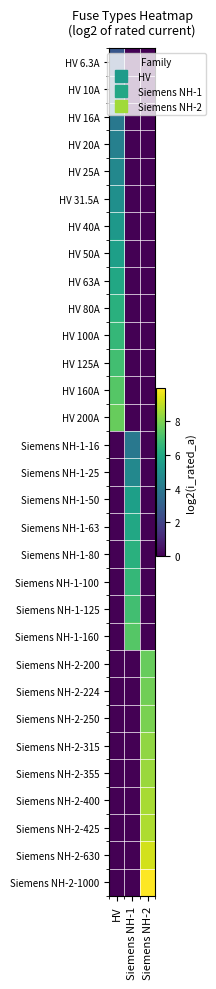

Reading left to right, transcribe all the data shown in this chart.

HV 6.3A: HV=2.7	Siemens NH-1=0.0	Siemens NH-2=0.0
HV 10A: HV=3.3	Siemens NH-1=0.0	Siemens NH-2=0.0
HV 16A: HV=4.0	Siemens NH-1=0.0	Siemens NH-2=0.0
HV 20A: HV=4.3	Siemens NH-1=0.0	Siemens NH-2=0.0
HV 25A: HV=4.6	Siemens NH-1=0.0	Siemens NH-2=0.0
HV 31.5A: HV=5.0	Siemens NH-1=0.0	Siemens NH-2=0.0
HV 40A: HV=5.3	Siemens NH-1=0.0	Siemens NH-2=0.0
HV 50A: HV=5.6	Siemens NH-1=0.0	Siemens NH-2=0.0
HV 63A: HV=6.0	Siemens NH-1=0.0	Siemens NH-2=0.0
HV 80A: HV=6.3	Siemens NH-1=0.0	Siemens NH-2=0.0
HV 100A: HV=6.6	Siemens NH-1=0.0	Siemens NH-2=0.0
HV 125A: HV=7.0	Siemens NH-1=0.0	Siemens NH-2=0.0
HV 160A: HV=7.3	Siemens NH-1=0.0	Siemens NH-2=0.0
HV 200A: HV=7.6	Siemens NH-1=0.0	Siemens NH-2=0.0
Siemens NH-1-16: HV=0.0	Siemens NH-1=4.0	Siemens NH-2=0.0
Siemens NH-1-25: HV=0.0	Siemens NH-1=4.6	Siemens NH-2=0.0
Siemens NH-1-50: HV=0.0	Siemens NH-1=5.6	Siemens NH-2=0.0
Siemens NH-1-63: HV=0.0	Siemens NH-1=6.0	Siemens NH-2=0.0
Siemens NH-1-80: HV=0.0	Siemens NH-1=6.3	Siemens NH-2=0.0
Siemens NH-1-100: HV=0.0	Siemens NH-1=6.6	Siemens NH-2=0.0
Siemens NH-1-125: HV=0.0	Siemens NH-1=7.0	Siemens NH-2=0.0
Siemens NH-1-160: HV=0.0	Siemens NH-1=7.3	Siemens NH-2=0.0
Siemens NH-2-200: HV=0.0	Siemens NH-1=0.0	Siemens NH-2=7.6
Siemens NH-2-224: HV=0.0	Siemens NH-1=0.0	Siemens NH-2=7.8
Siemens NH-2-250: HV=0.0	Siemens NH-1=0.0	Siemens NH-2=8.0
Siemens NH-2-315: HV=0.0	Siemens NH-1=0.0	Siemens NH-2=8.3
Siemens NH-2-355: HV=0.0	Siemens NH-1=0.0	Siemens NH-2=8.5
Siemens NH-2-400: HV=0.0	Siemens NH-1=0.0	Siemens NH-2=8.6
Siemens NH-2-425: HV=0.0	Siemens NH-1=0.0	Siemens NH-2=8.7
Siemens NH-2-630: HV=0.0	Siemens NH-1=0.0	Siemens NH-2=9.3
Siemens NH-2-1000: HV=0.0	Siemens NH-1=0.0	Siemens NH-2=10.0